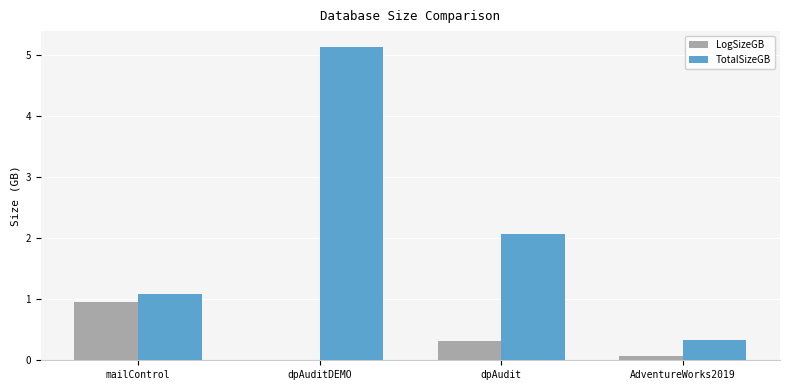

Is it true that TotalSizeGB equals 0.3 at AdventureWorks2019?

True